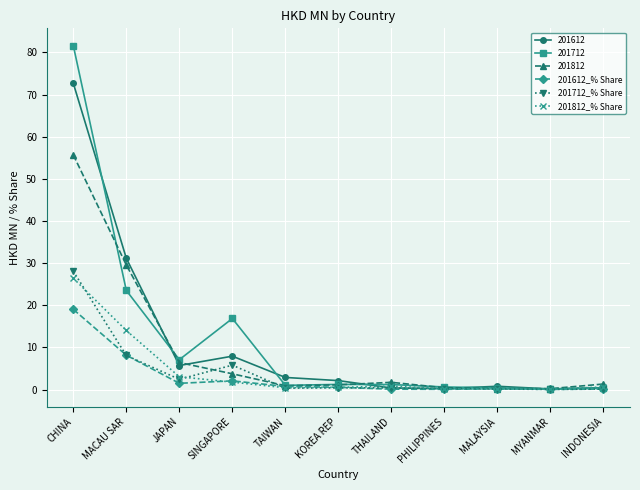

What is the label of the 6th point from the right?

KOREA REP